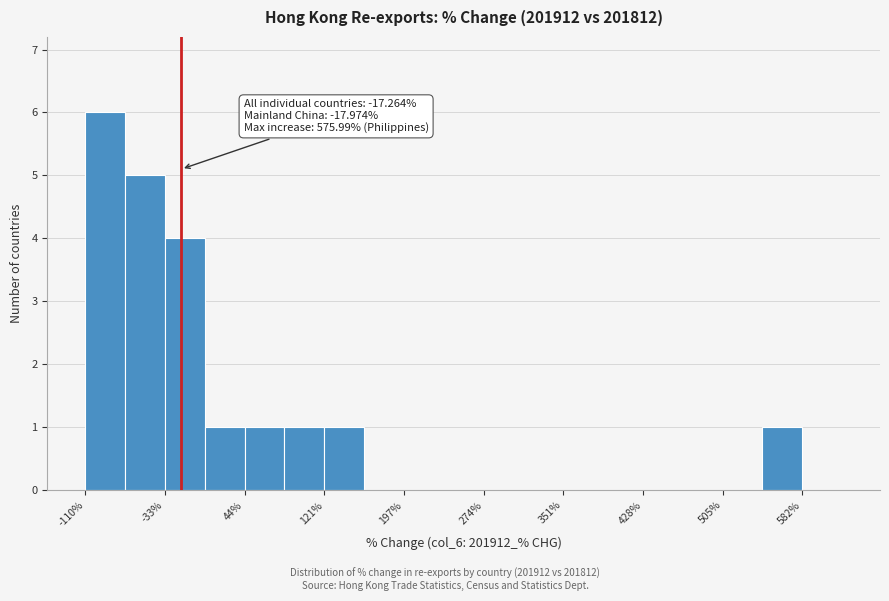

Read against the x-axis, roughly where is the centre of the tallest bar?

-90